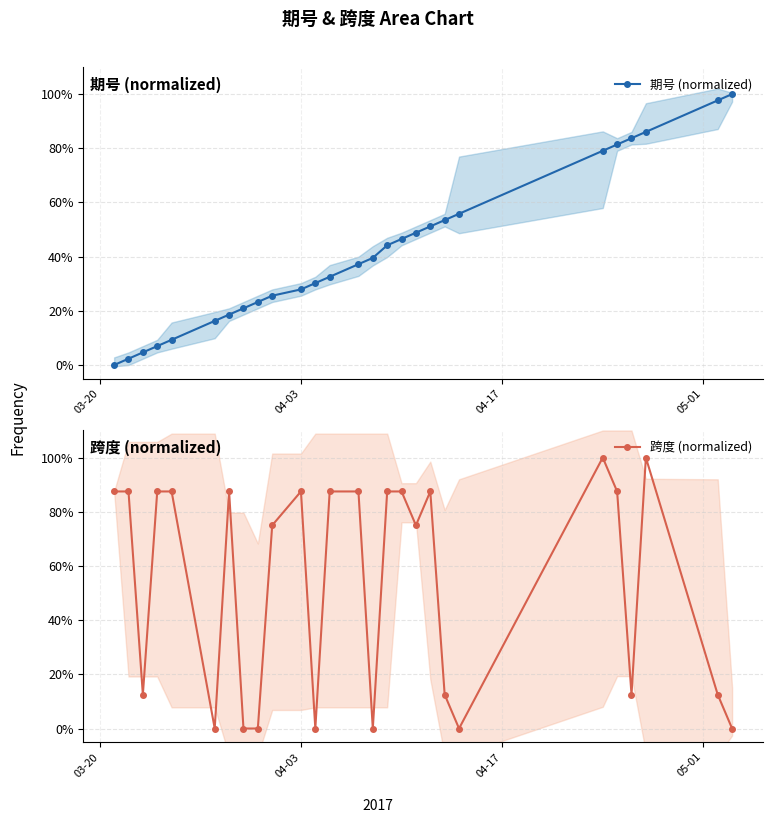

After their last crossing, which series has the higher values: 期号 (normalized) or 跨度 (normalized)?

期号 (normalized)